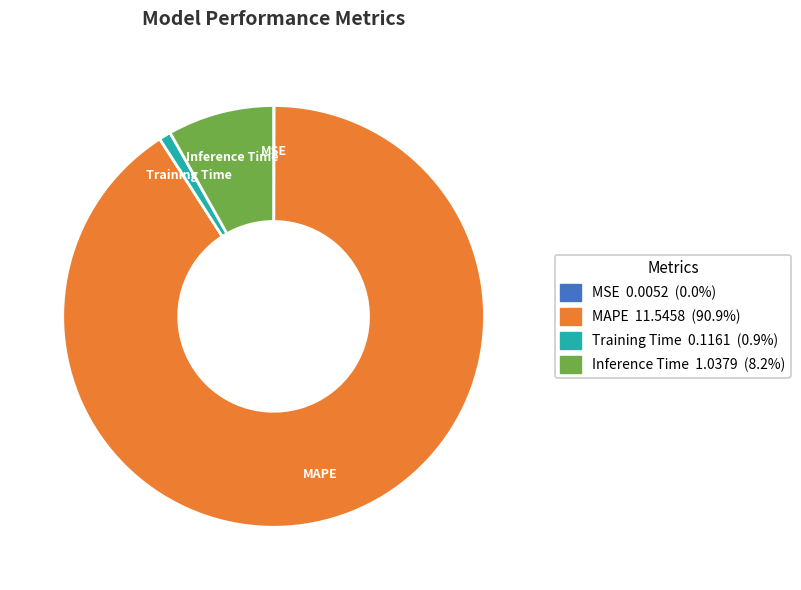

Between MAPE and Inference Time, which is larger?

MAPE